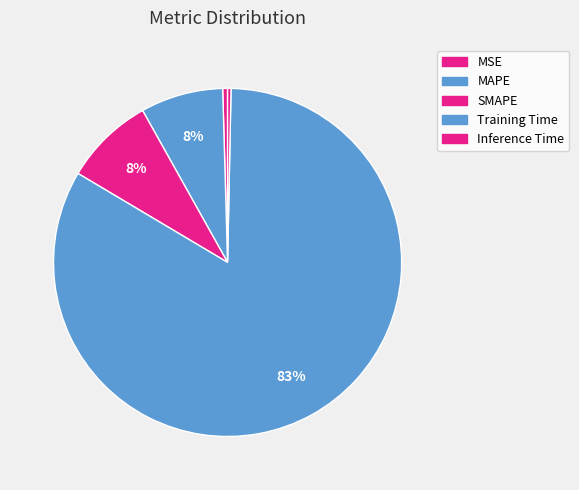

To the nearest percent, what portion does MAPE represent?

8%